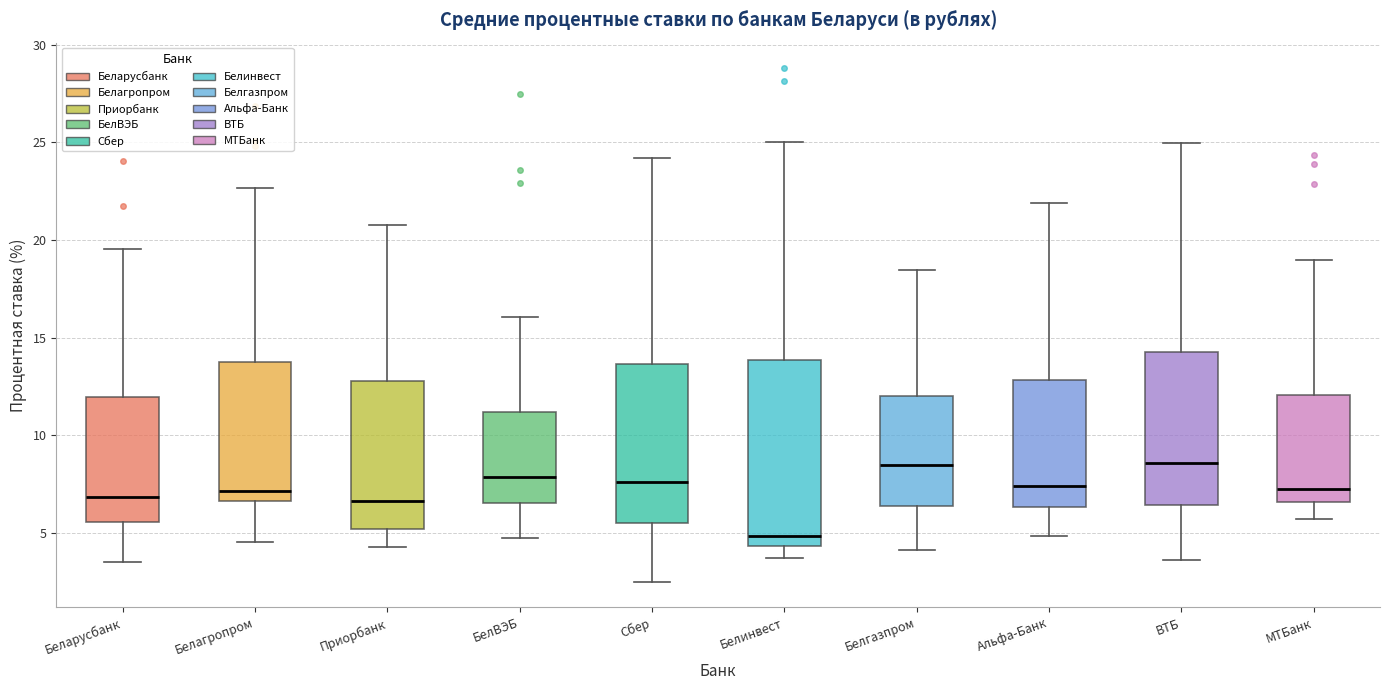

Comparing the boxes themselves (not the whiskers), which one is the tallest?

Белинвест